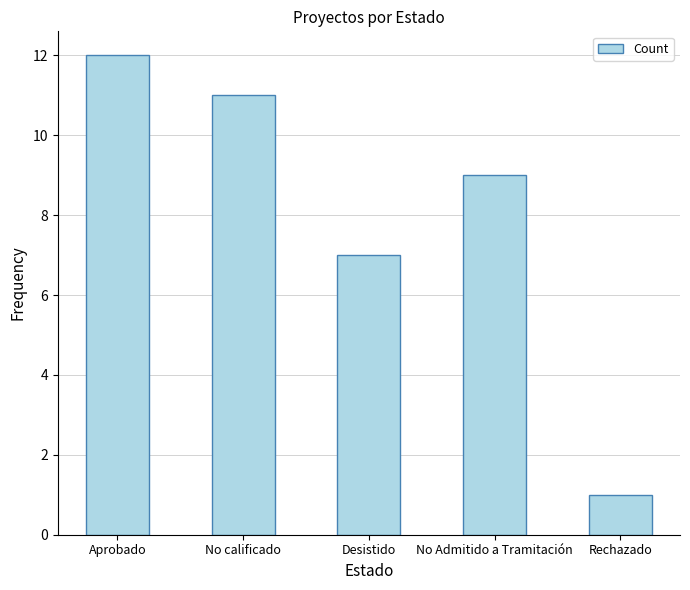

Is it true that the value at Rechazado is 1?

True